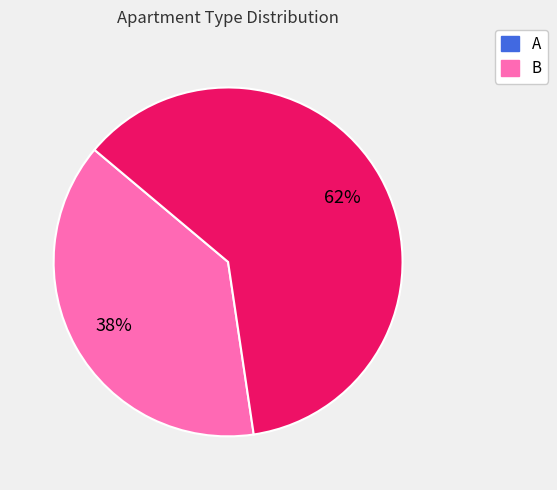

What percentage is the B slice, to the nearest percent?

62%